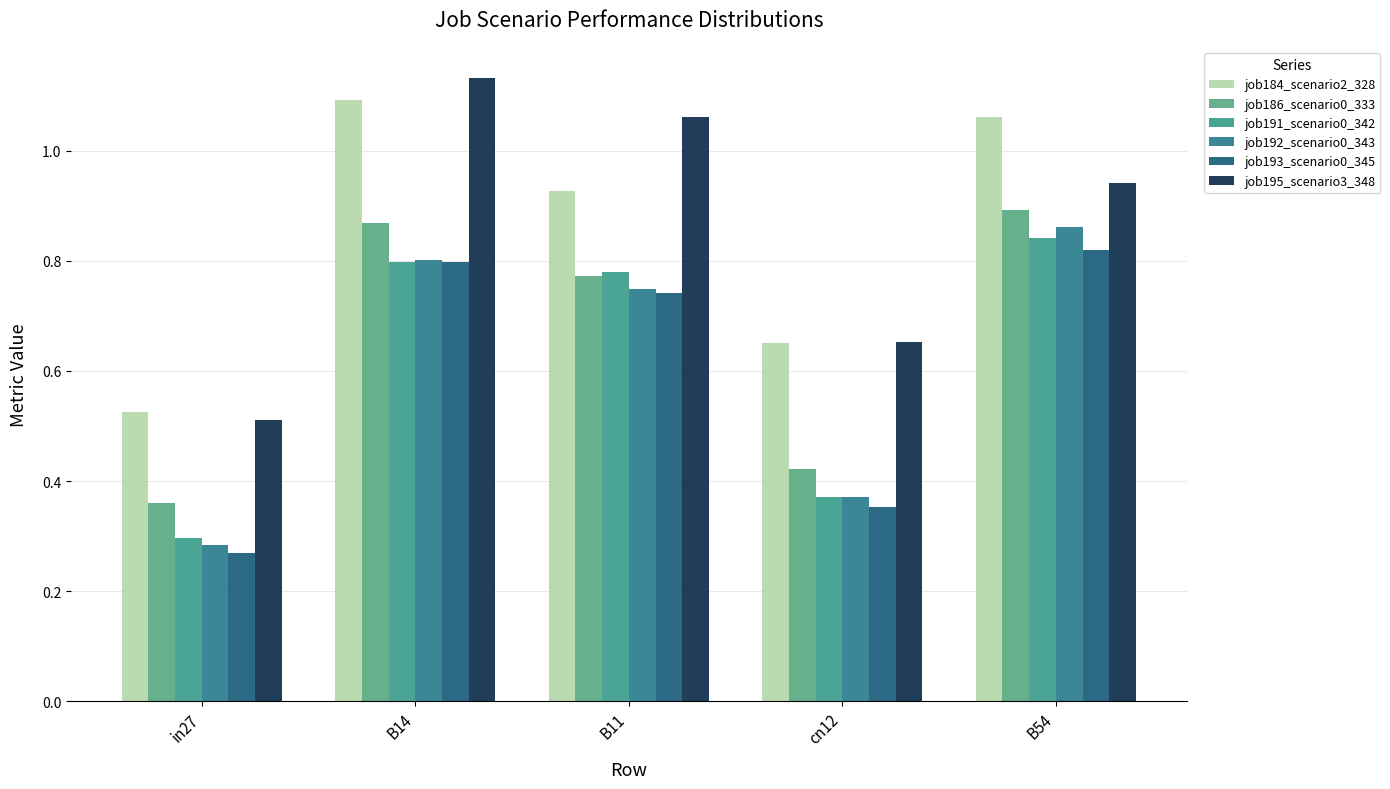

What is the sum of all job192_scenario0_343 values?

3.1